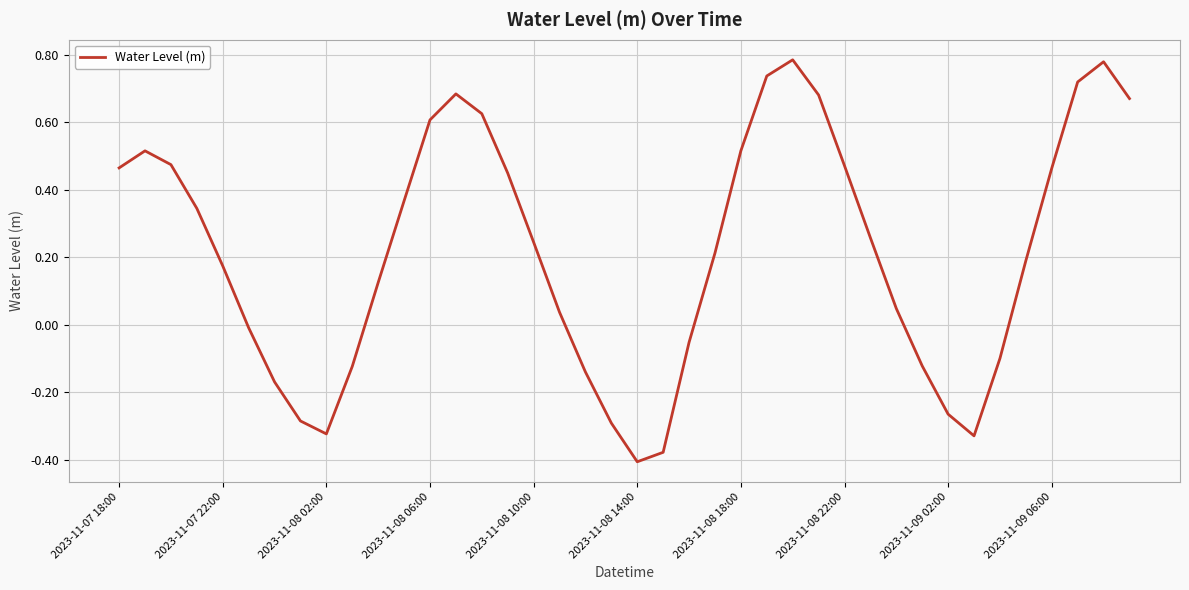

Does the chart have visible grid lines?

Yes